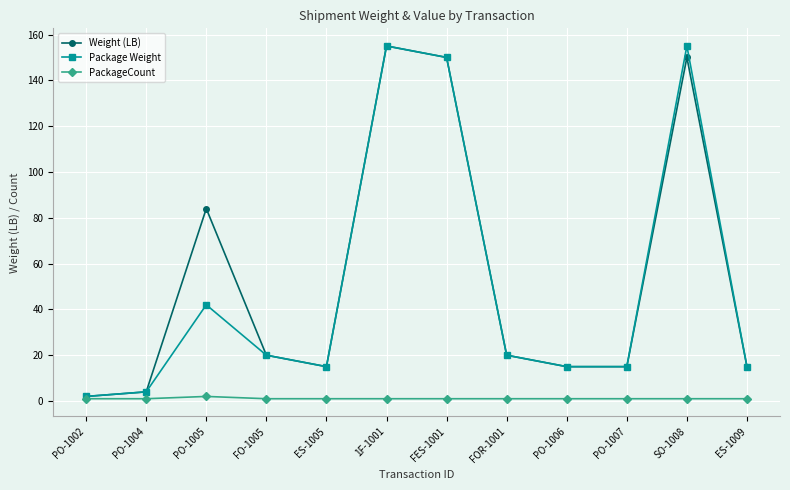

What is the greatest value displayed?

155